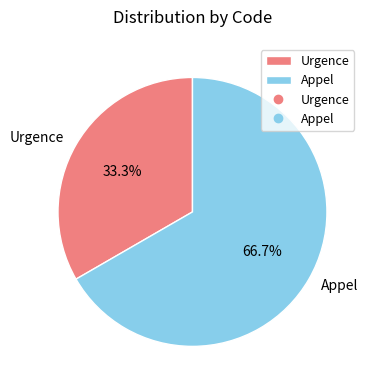

What is the ratio of the value at Urgence to the value at Appel?

0.5